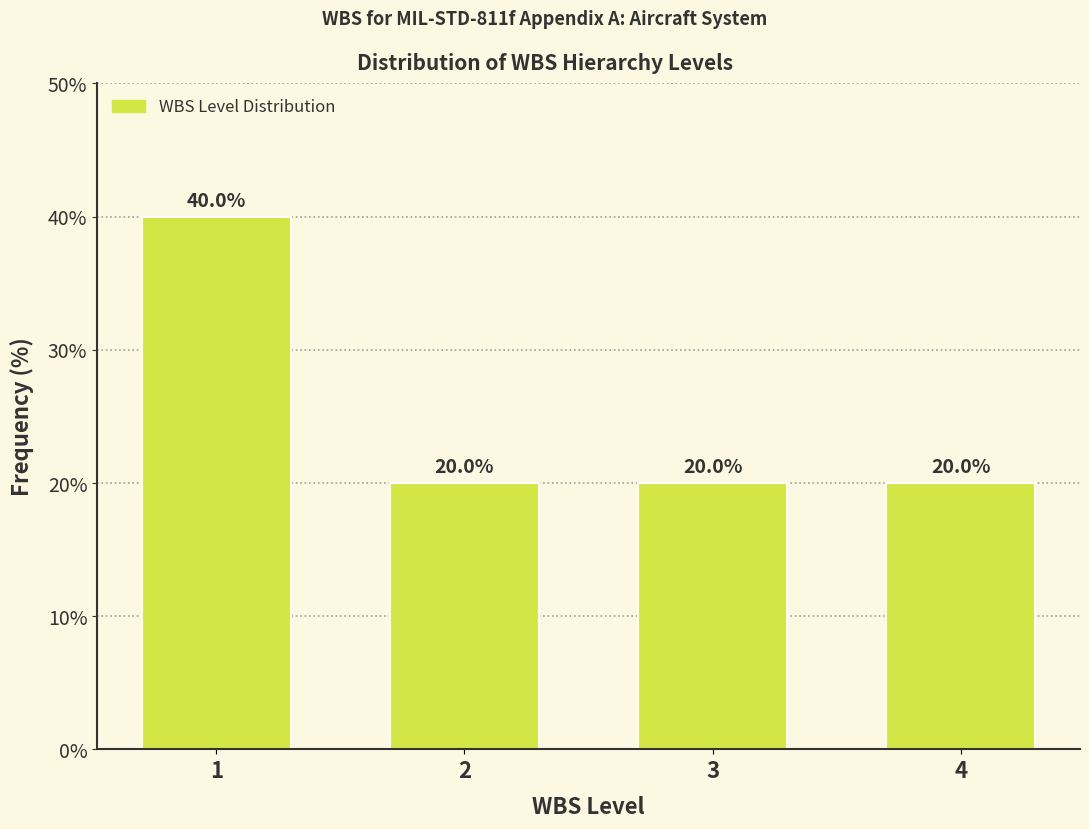

Reading left to right, list all the values displayed in this chart.

40	20	20	20